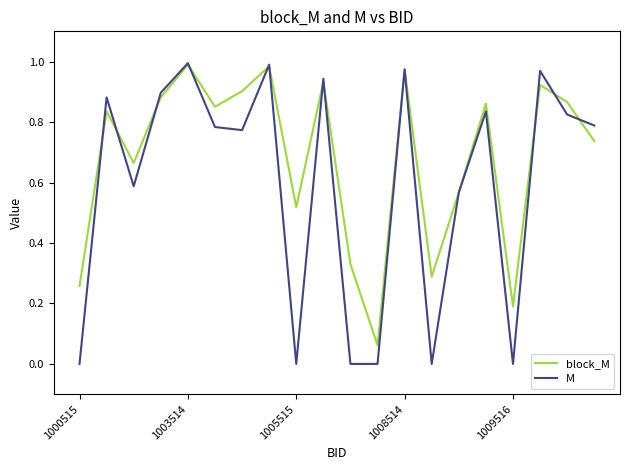

Rank the series by their average value, from highest to lowest.

block_M, M